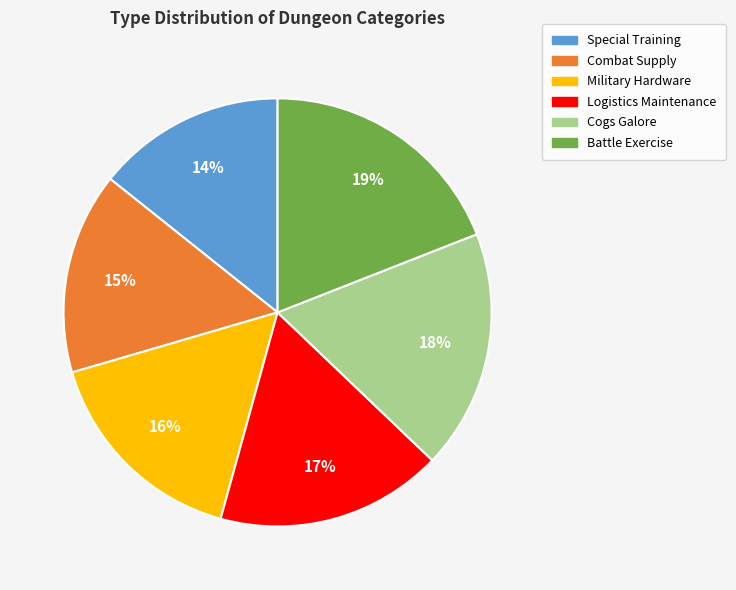

To the nearest percent, what portion does Combat Supply represent?

15%